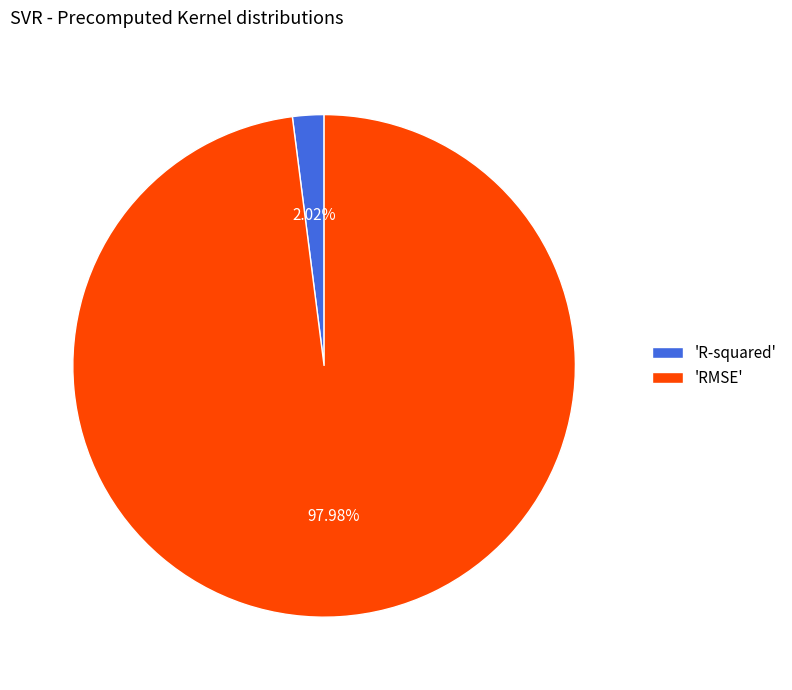

What is the largest slice in the pie chart?

'RMSE'